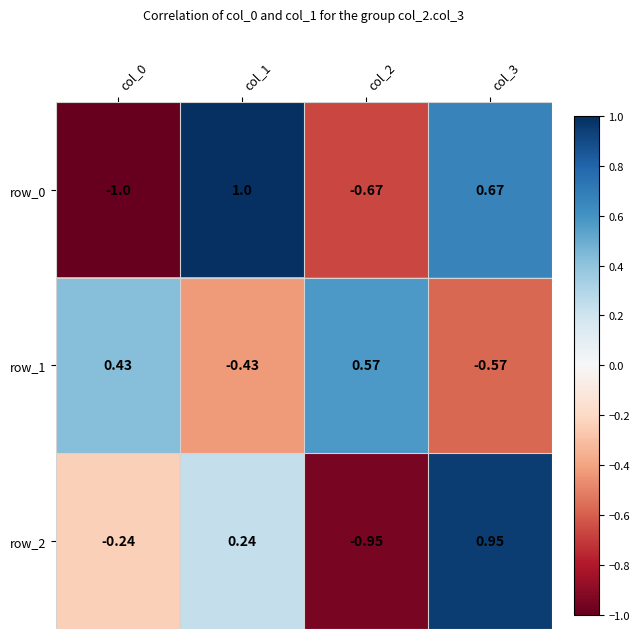

What is the total value across all series at col_0?

-0.8